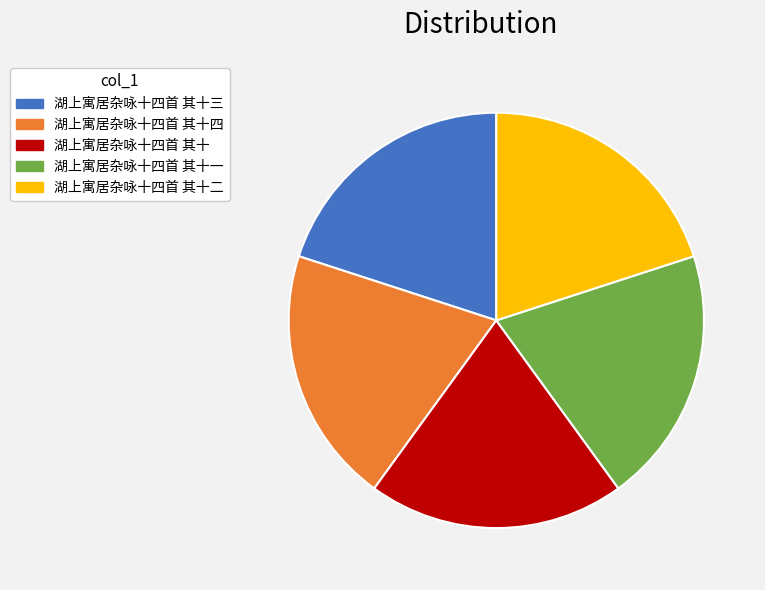

Does 湖上寓居杂咏十四首 其十二 account for over 50% of the chart?

No